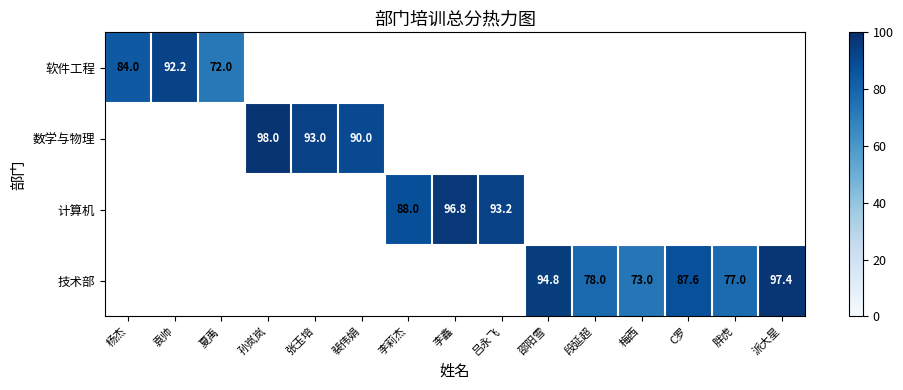

The value of 数学与物理 at 裴伟娟 is 155.5. True or false?

False